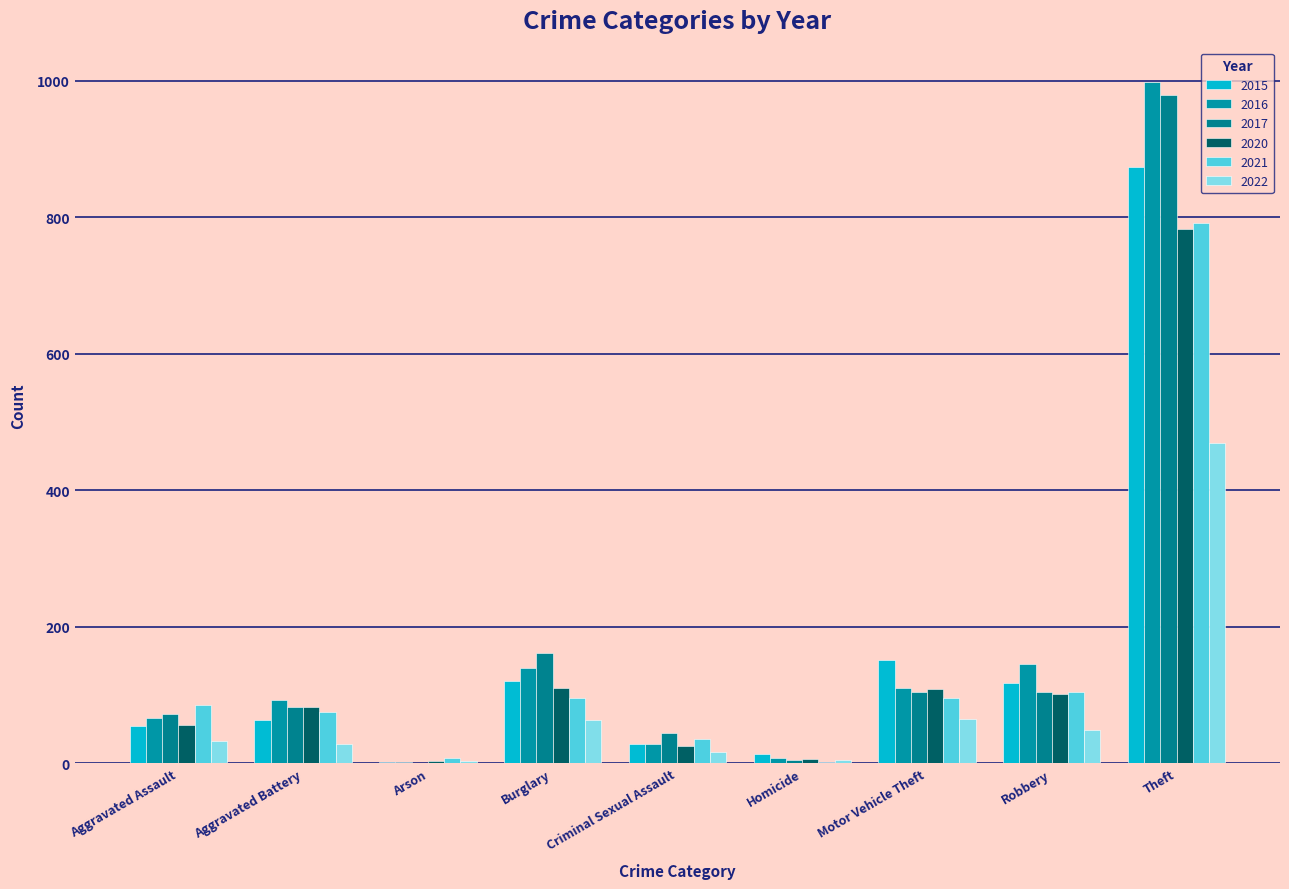

What is the minimum value shown in the chart?

1